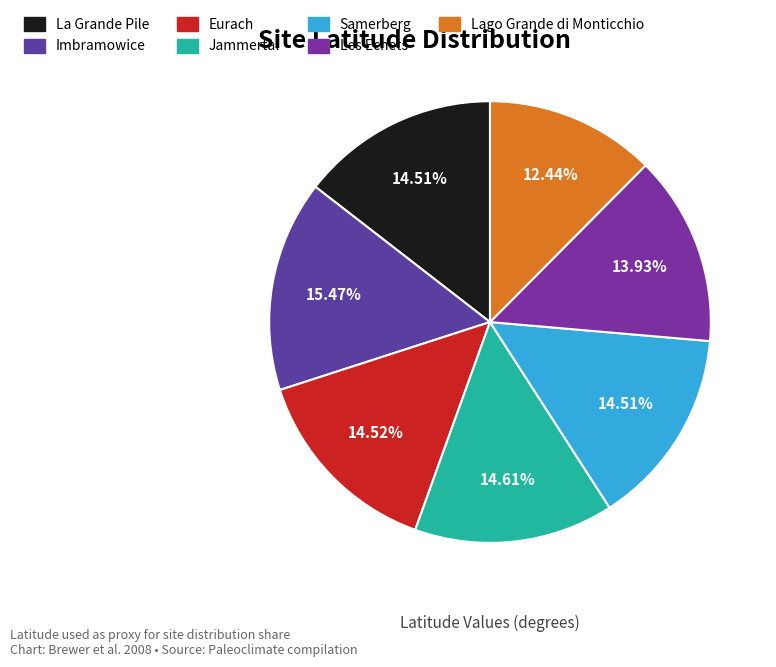

What percentage is the La Grande Pile slice, to the nearest percent?

15%